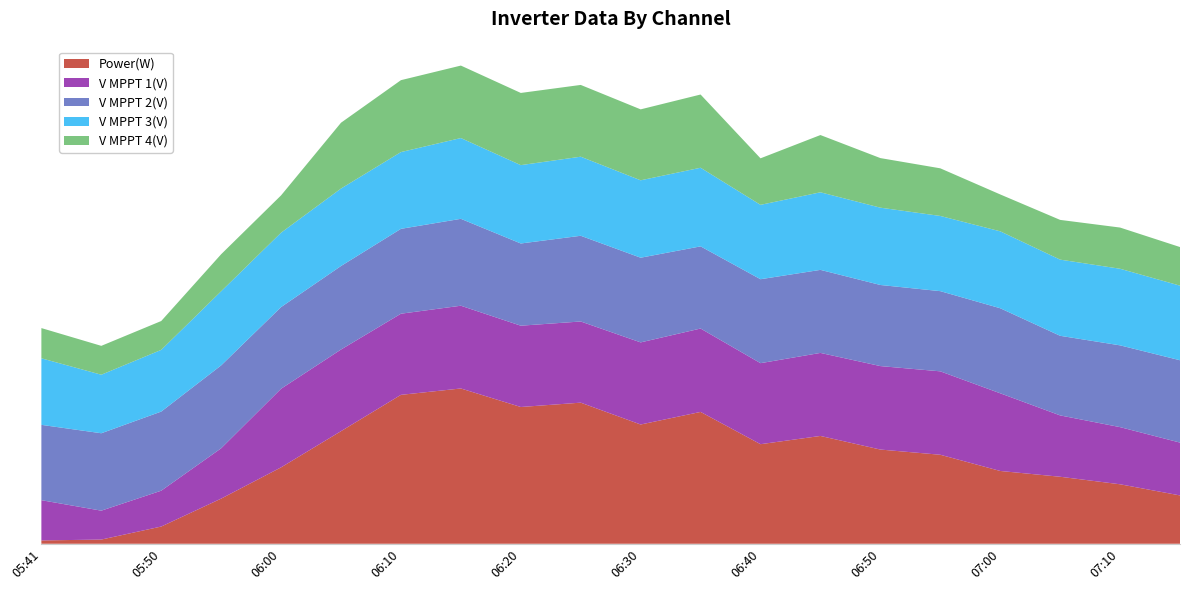

Reading right to left, what are all the values shown in this chart?

Power(W): 334.0	411.0	463.0	503.0	615.0	651.0	745.0	688.0	911.0	824.0	975.0	945.0	1073.0	1029.0	778.0	528.0	312.0	119.0	29.0	23.0
V MPPT 1(V): 365.0	394.9	423.9	536.7	576.4	576.7	573.7	559.8	576.2	567.4	560.8	561.8	571.8	560.6	564.1	543.2	347.7	247.7	199.7	278.1
V MPPT 2(V): 569.0	565.1	550.0	587.7	554.1	560.4	573.8	580.1	567.7	585.1	592.3	568.0	600.4	586.4	577.1	564.2	572.8	546.7	534.9	520.5
V MPPT 3(V): 515.4	529.2	526.4	531.5	519.6	534.2	536.0	513.9	543.3	534.9	546.4	541.4	558.2	530.4	535.3	514.1	512.3	426.3	404.4	459.9
V MPPT 4(V): 266.8	284.7	274.5	254.9	329.1	342.6	395.6	321.5	505.9	490.2	495.9	498.8	500.7	496.9	454.8	257.8	255.8	199.4	199.5	208.8